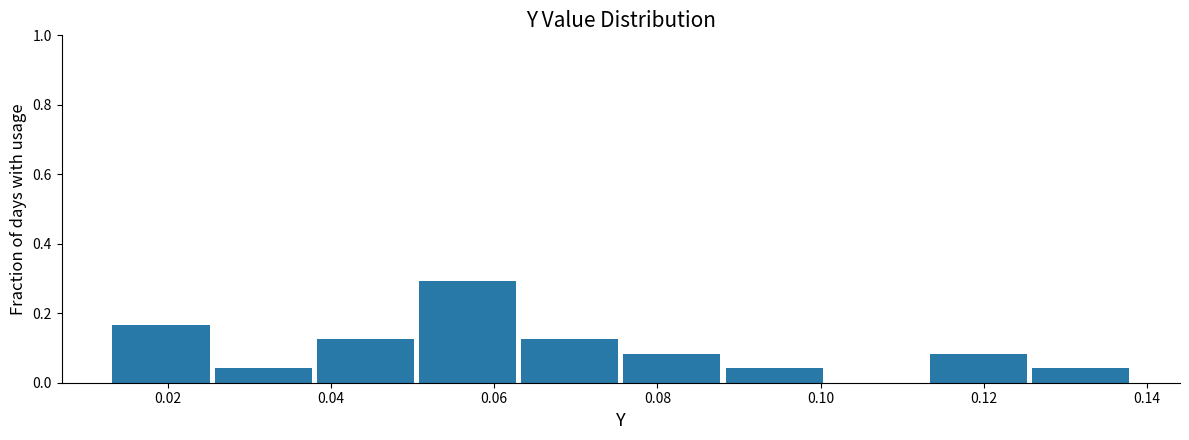

Which range on the x-axis has the tallest bar?

0.050 to 0.062